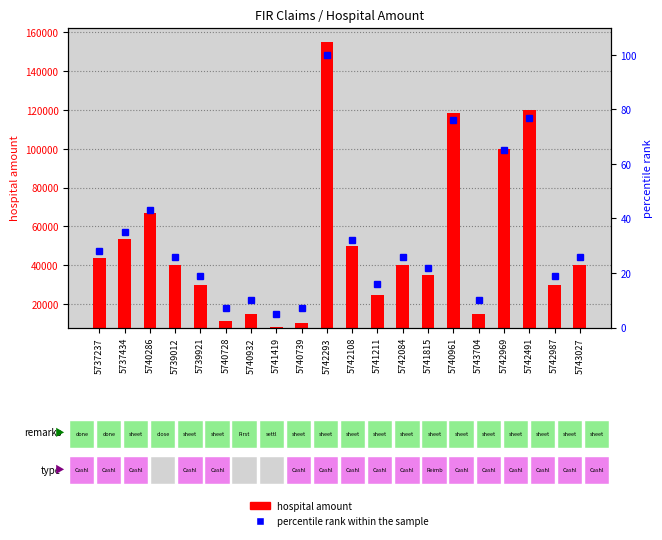

Is it true that percentile rank within the sample equals 5 at 5741419?

True